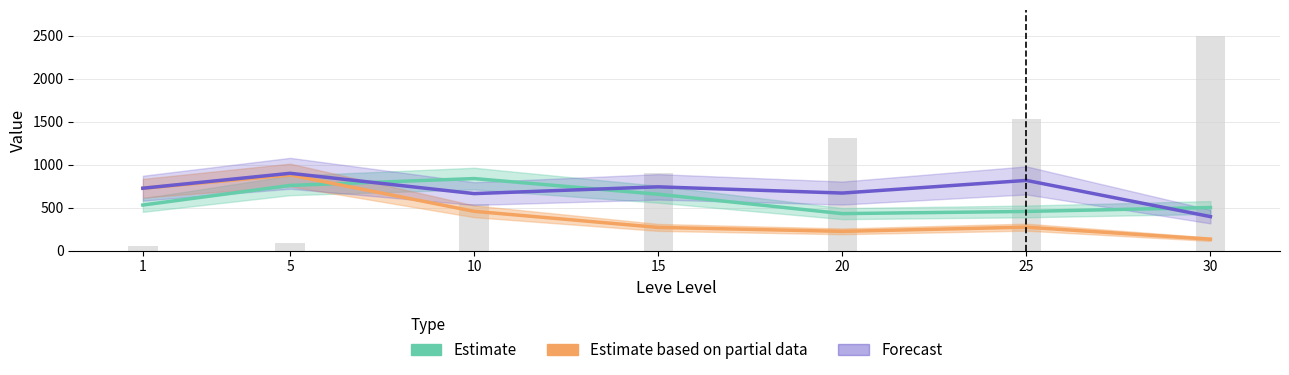

Is it true that Forecast equals 740.8 at 15?

True